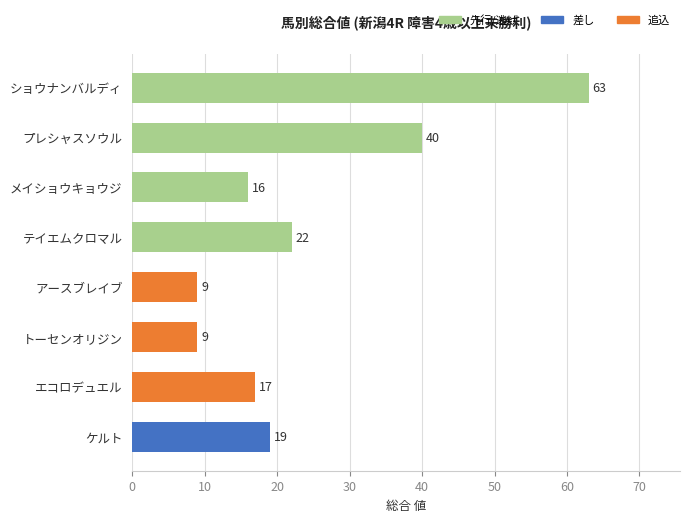

How many bars are there in total?

8